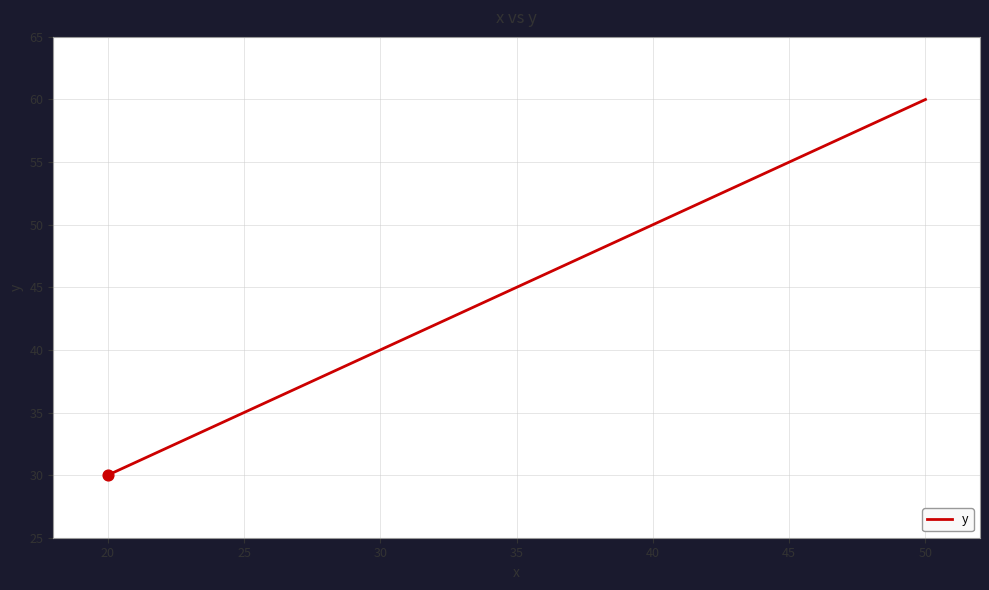

What is the ratio of the value at 50 to the value at 40?

1.2